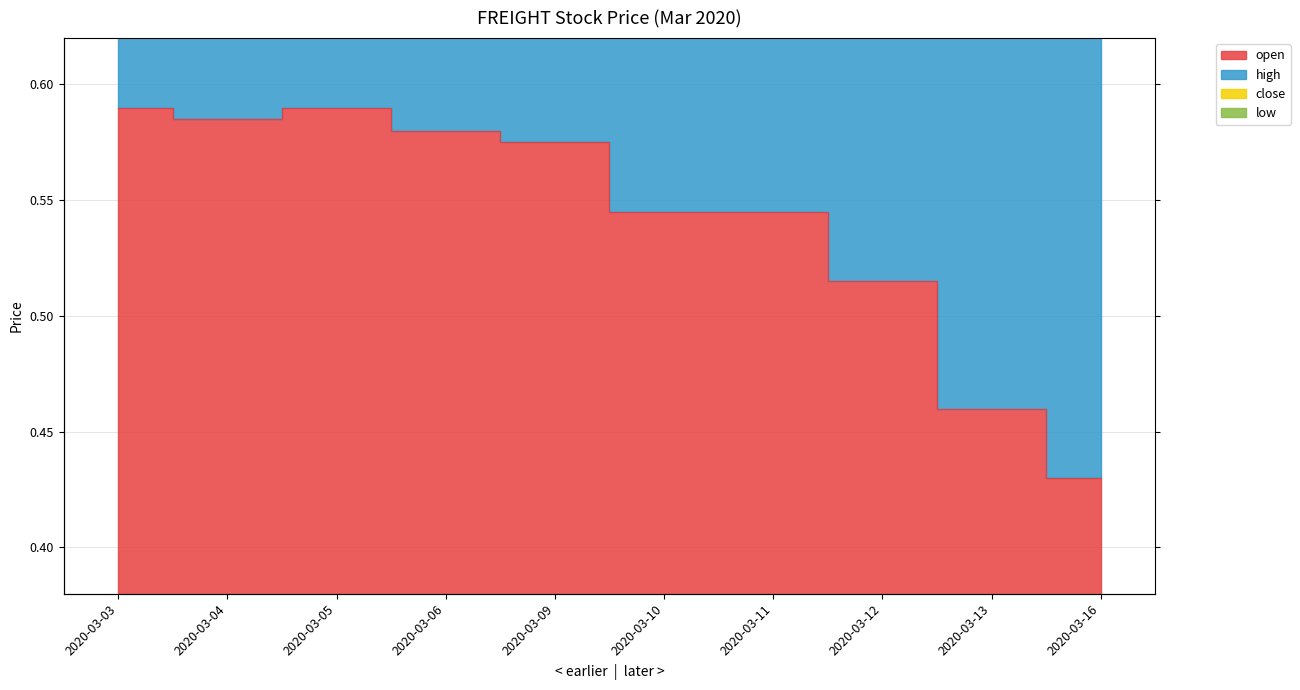

In close, how many points are lower than both neighbors (excluding endpoints)?

1